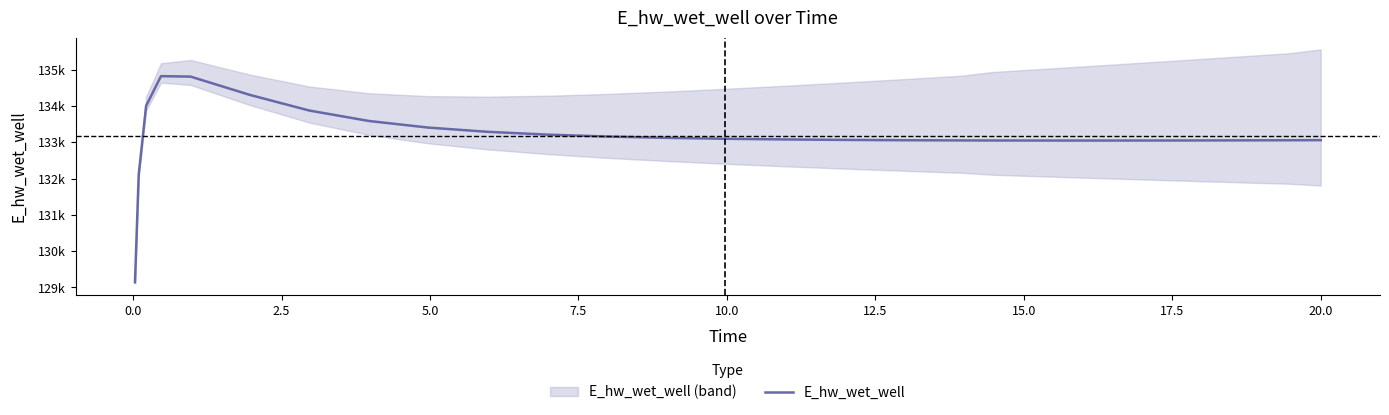

What is the smallest value displayed?

129143.5